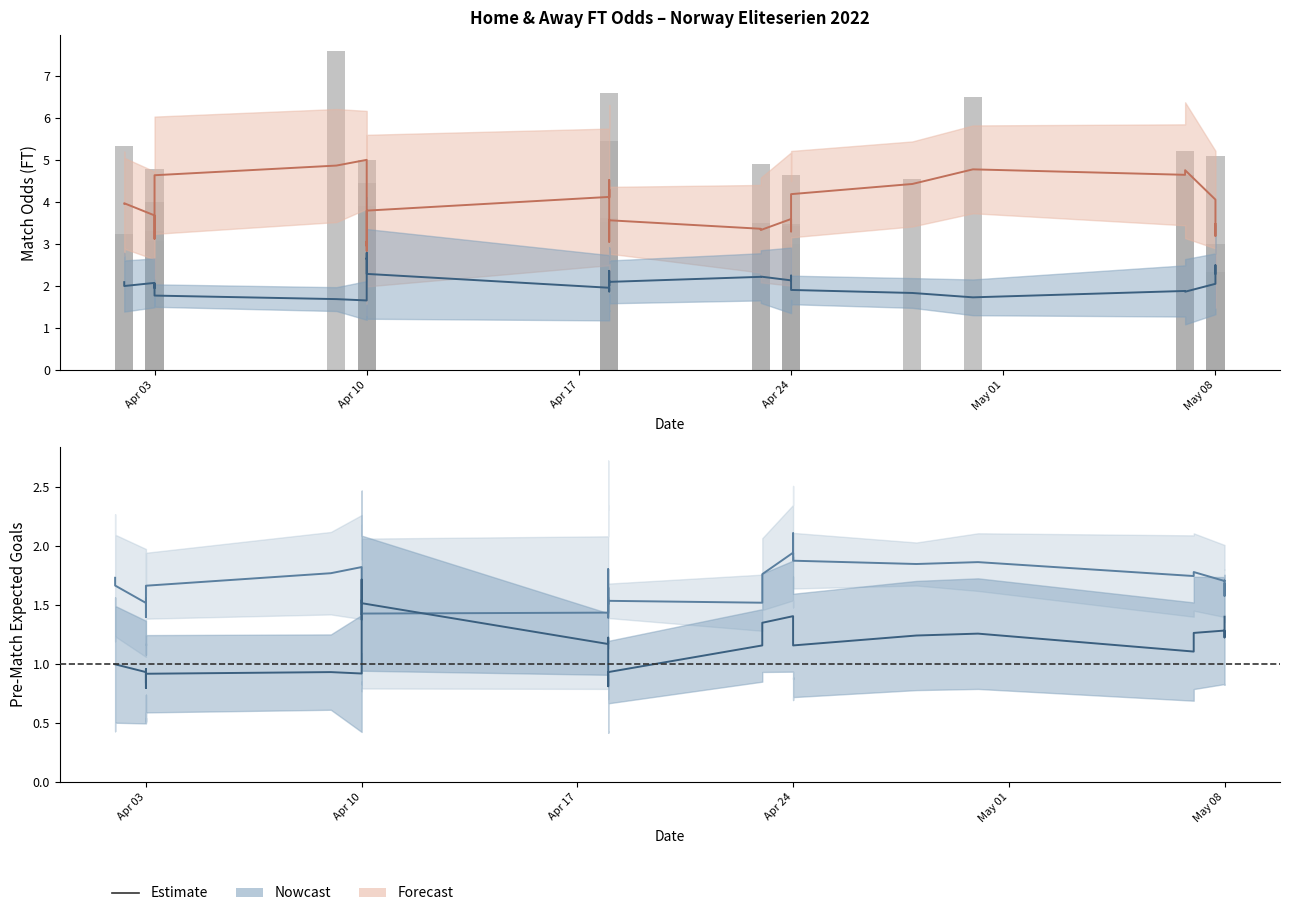

Reading left to right, extract all data points from this chart.

Odd_A_FT estimate: 4.0	4.0	3.7	3.6	3.1	3.4	4.2	4.6	4.9	5.0	4.4	3.3	3.0	3.1	2.8	3.8	4.1	4.5	4.1	4.3	3.5	3.5	3.1	3.6	3.4	3.3	3.6	3.6	3.3	3.4	3.8	4.2	4.4	4.8	4.7	4.8	4.1	3.6	3.2	3.5
Odd_H_FT estimate: 2.1	2.0	2.1	2.0	2.1	2.0	1.9	1.8	1.7	1.7	2.1	2.6	2.7	2.6	2.8	2.3	2.0	1.9	2.1	2.0	2.3	2.3	2.4	2.1	2.2	2.2	2.1	2.2	2.3	2.2	2.0	1.9	1.8	1.7	1.9	1.9	2.1	2.3	2.5	2.3
Odd_A_FT (raw): 3.2	5.3	3.3	4.0	2.5	2.8	3.1	4.8	7.6	5.0	3.9	3.8	1.8	1.9	3.5	4.5	2.6	6.6	3.5	5.5	2.3	3.6	2.5	3.4	3.5	4.9	2.6	2.3	4.7	3.4	3.5	3.0	4.5	6.5	4.7	5.2	2.4	5.1	3.0	2.4
XG_Total estimate: 1.0	1.0	0.9	0.8	0.8	1.0	0.8	0.9	0.9	0.9	1.1	1.5	1.6	1.7	1.7	1.5	1.2	1.2	1.0	0.9	0.9	0.9	0.8	0.9	1.2	1.4	1.4	1.4	1.4	1.4	1.2	1.2	1.2	1.3	1.1	1.3	1.3	1.2	1.3	1.4
XG_Home estimate: 1.7	1.7	1.5	1.6	1.4	1.5	1.6	1.7	1.8	1.8	1.5	1.5	1.4	1.5	1.4	1.4	1.4	1.8	1.5	1.6	1.6	1.6	1.4	1.5	1.5	1.8	1.9	1.9	2.0	2.1	2.0	1.9	1.9	1.9	1.7	1.8	1.7	1.7	1.6	1.7